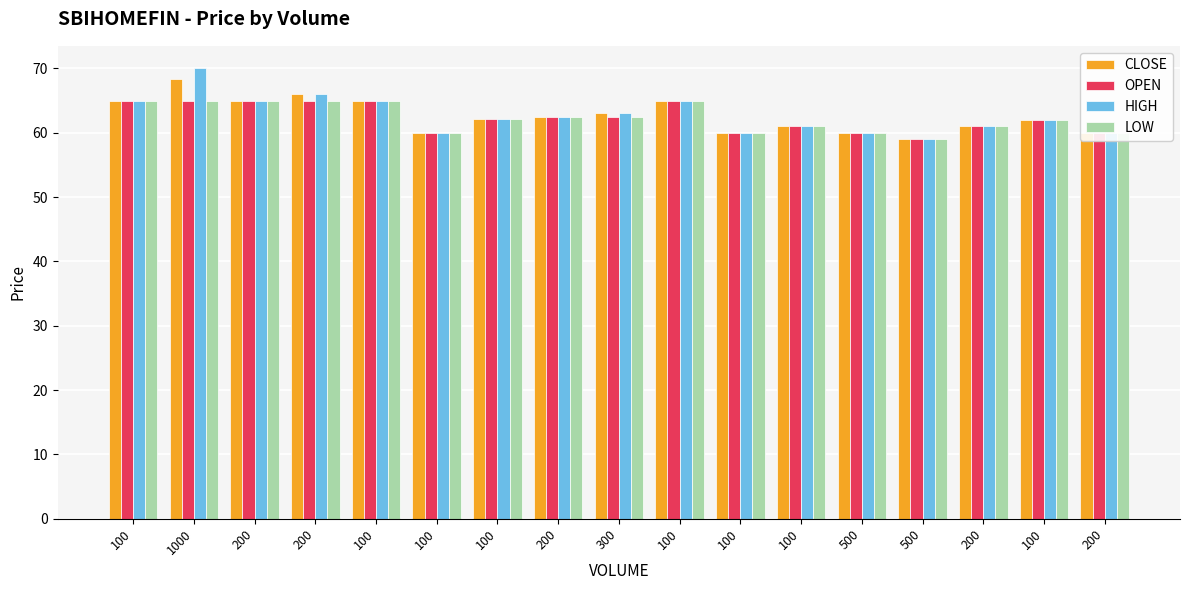

True or false: LOW has a value of 18.2 at 100.

False